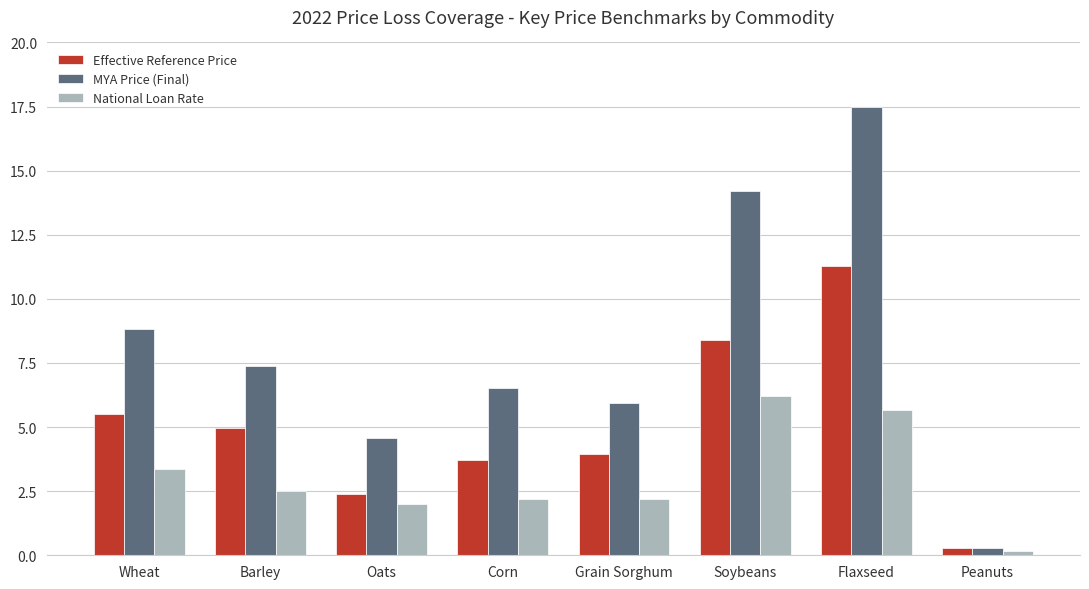

Is it true that National Loan Rate equals 2.0 at Oats?

True